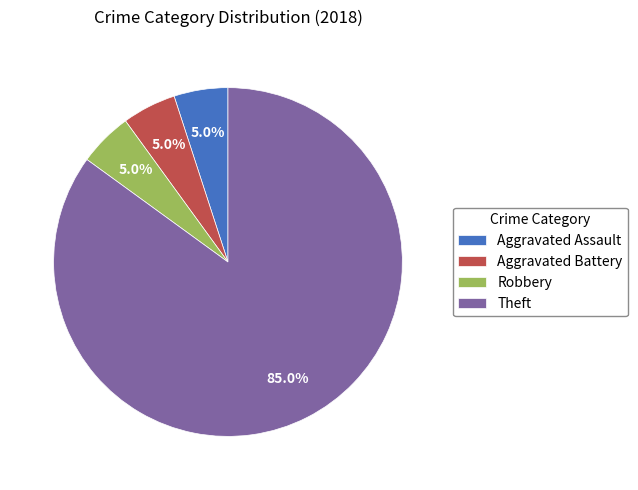

Combined, what portion of the pie is Aggravated Assault and Aggravated Battery?

10.0%